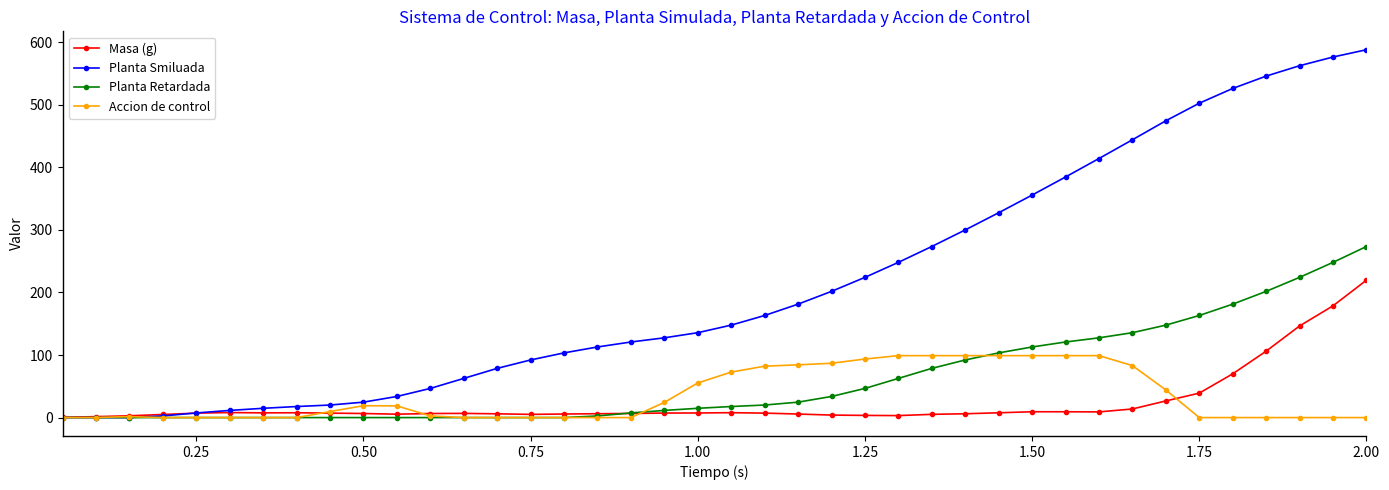

Is this an area chart (filled region under the line)?

No